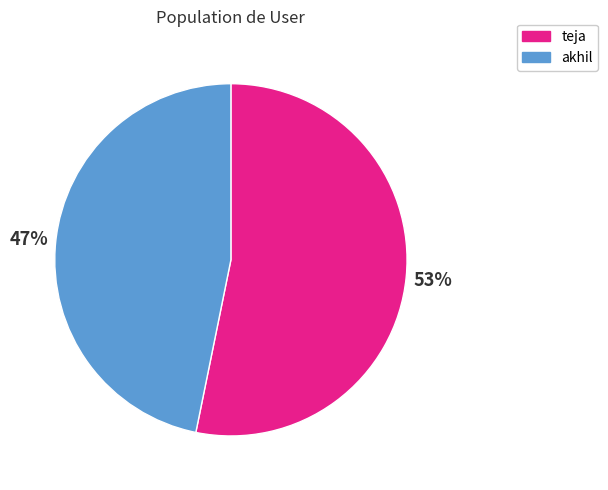

Combined, do akhil and teja account for over 50%?

Yes